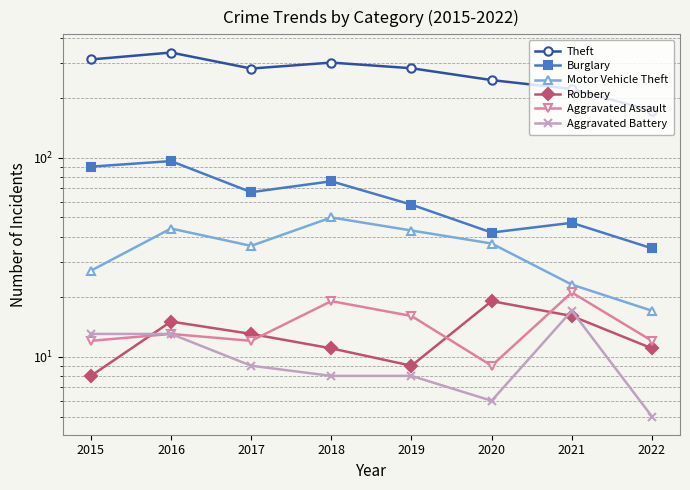

List the labels in order of Motor Vehicle Theft value, largest first.

2018, 2016, 2019, 2020, 2017, 2015, 2021, 2022